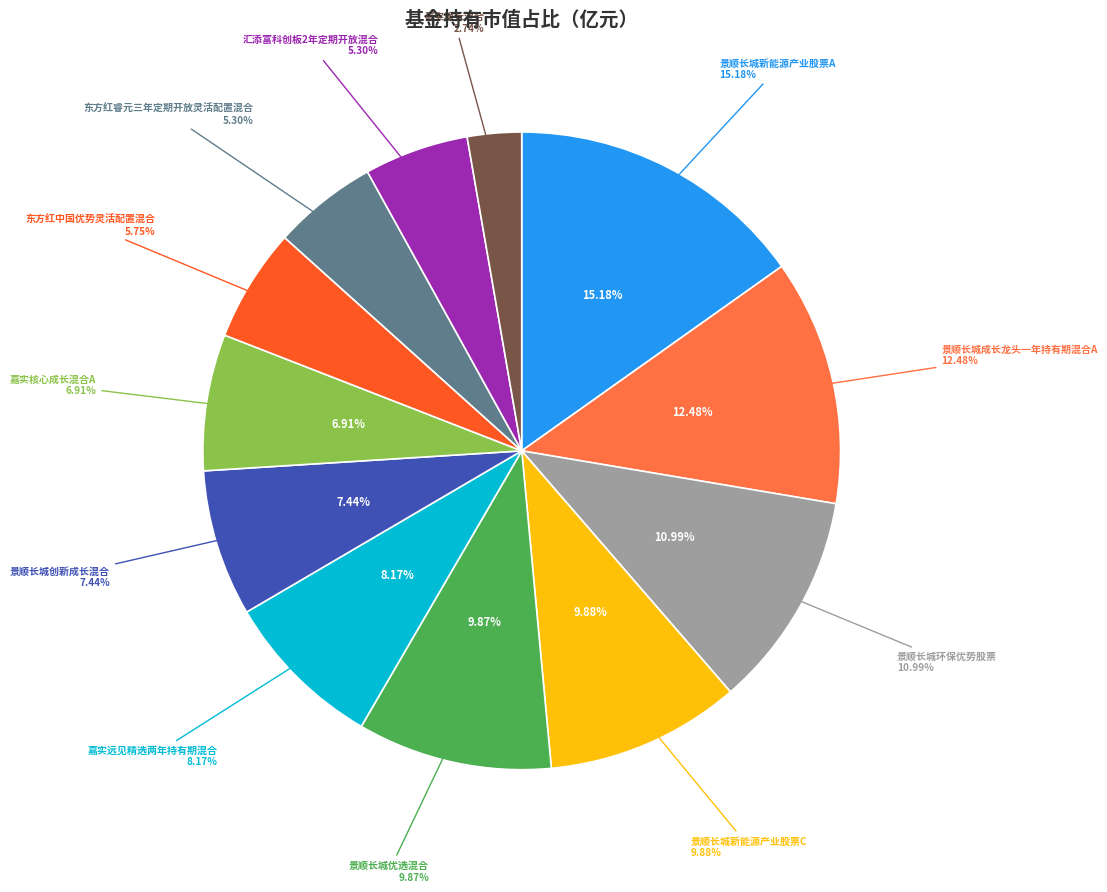

What portion of the pie excludes 景顺长城创新成长混合?

92.6%